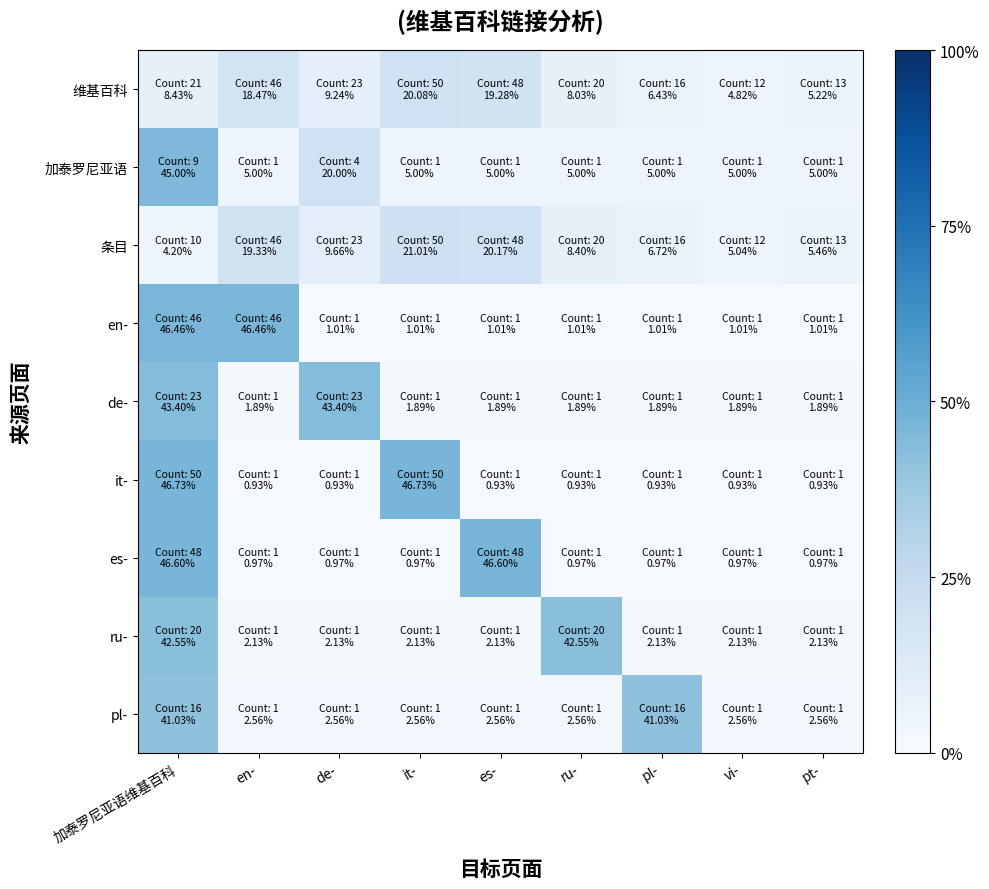

How many series are shown in this chart?

9